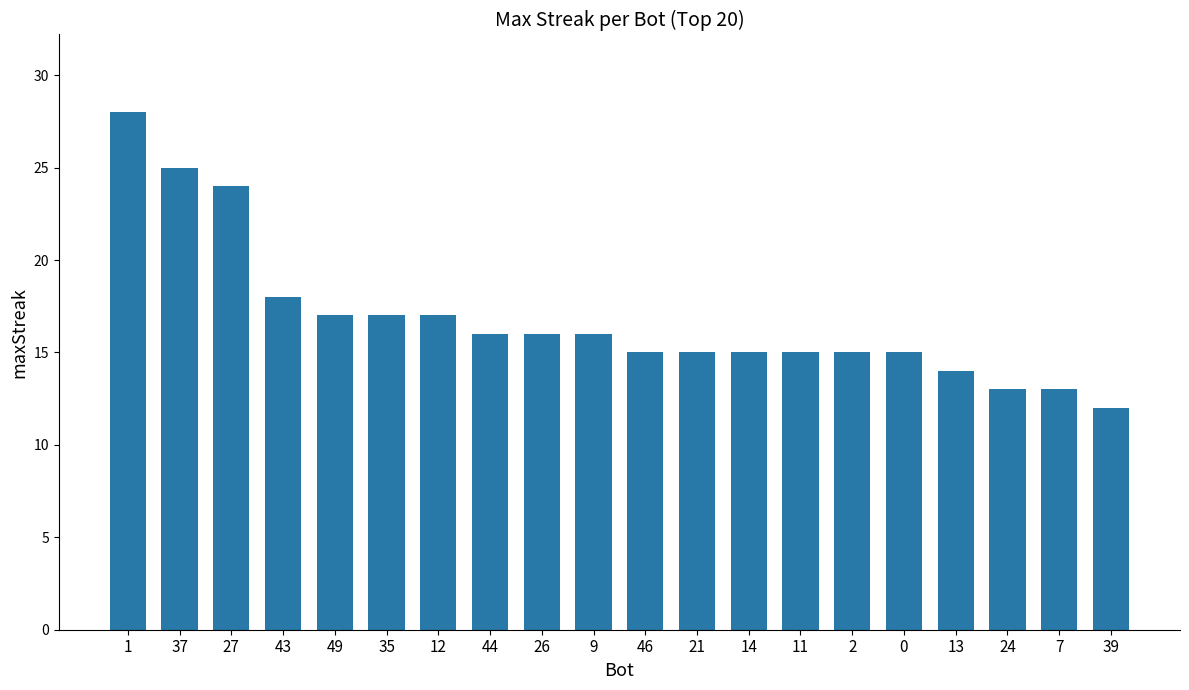

The chart shows a value of 15 at 14. True or false?

True